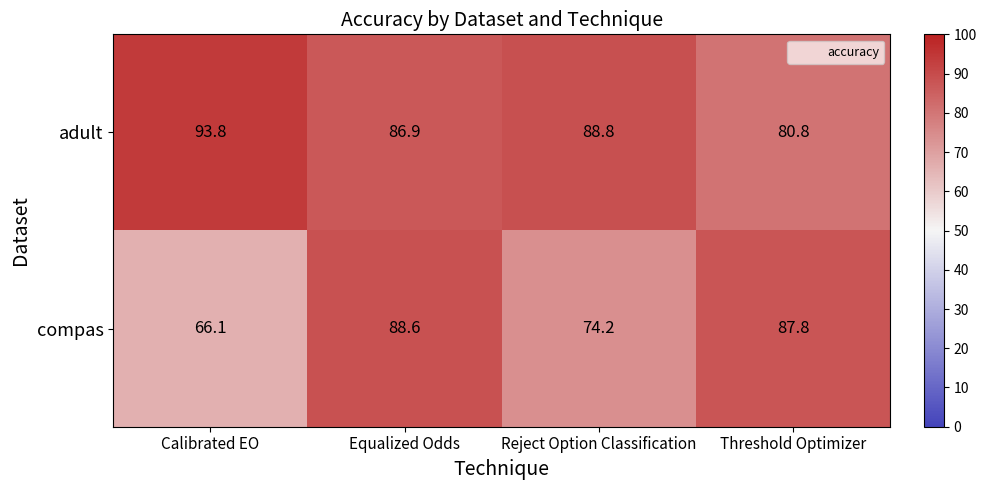

True or false: compas has a value of 58.3 at Equalized Odds.

False